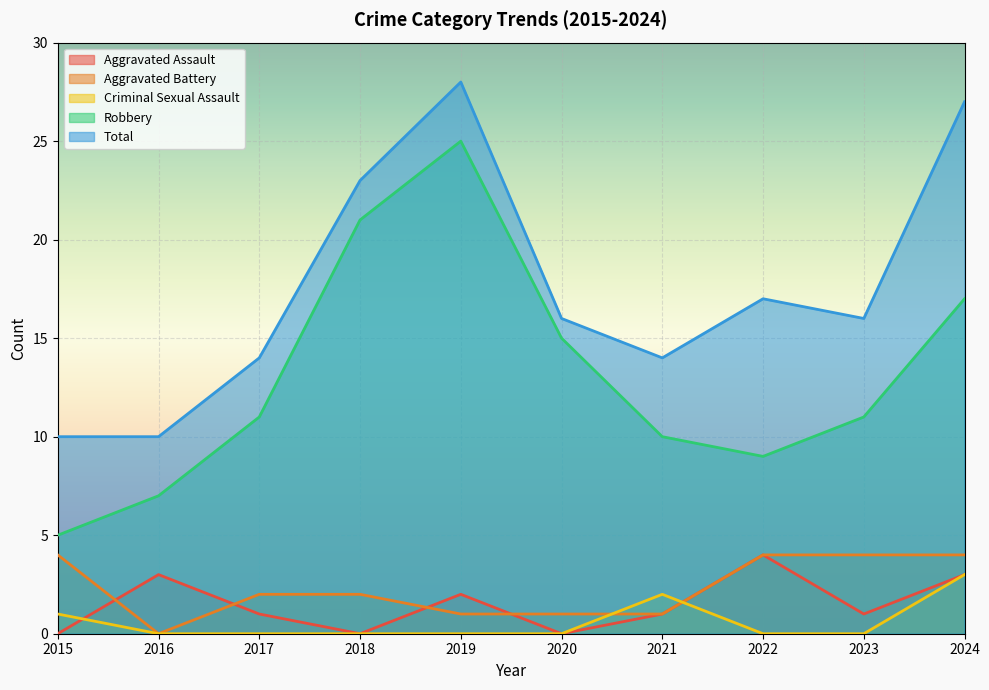

True or false: Criminal Sexual Assault has a value of -1 at 2023.

False